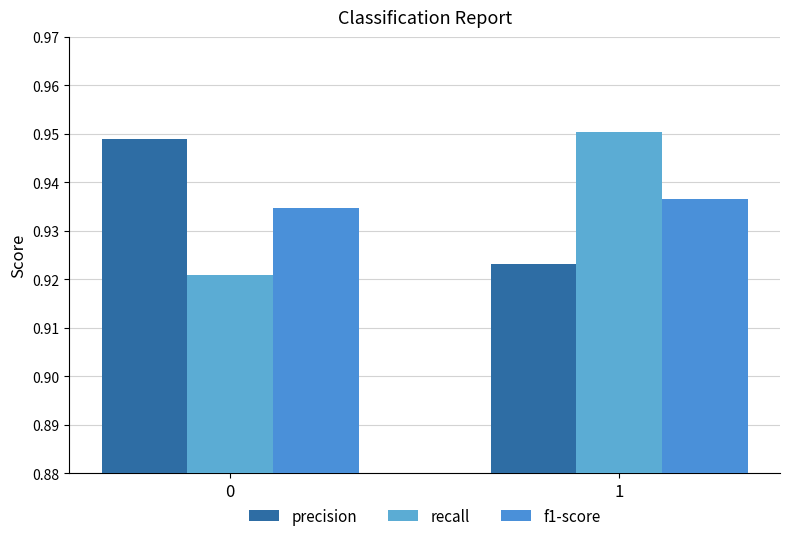

Is the value of f1-score at 1 greater than the value of recall at 1?

No